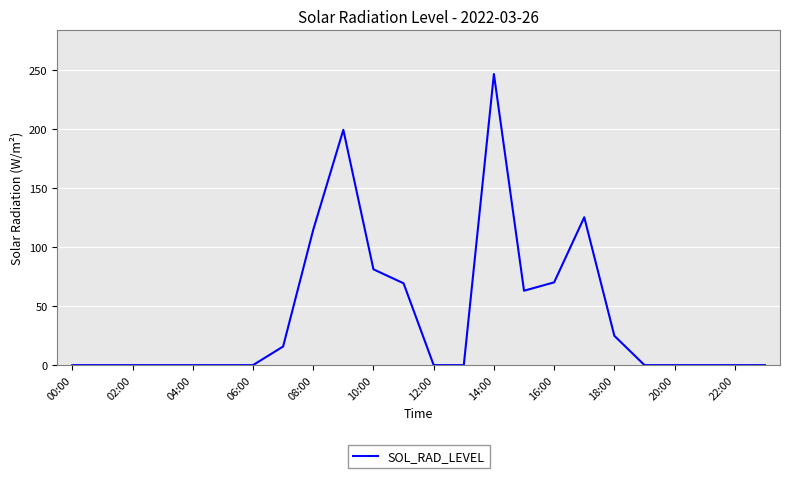

What is the maximum value shown in the chart?

246.5